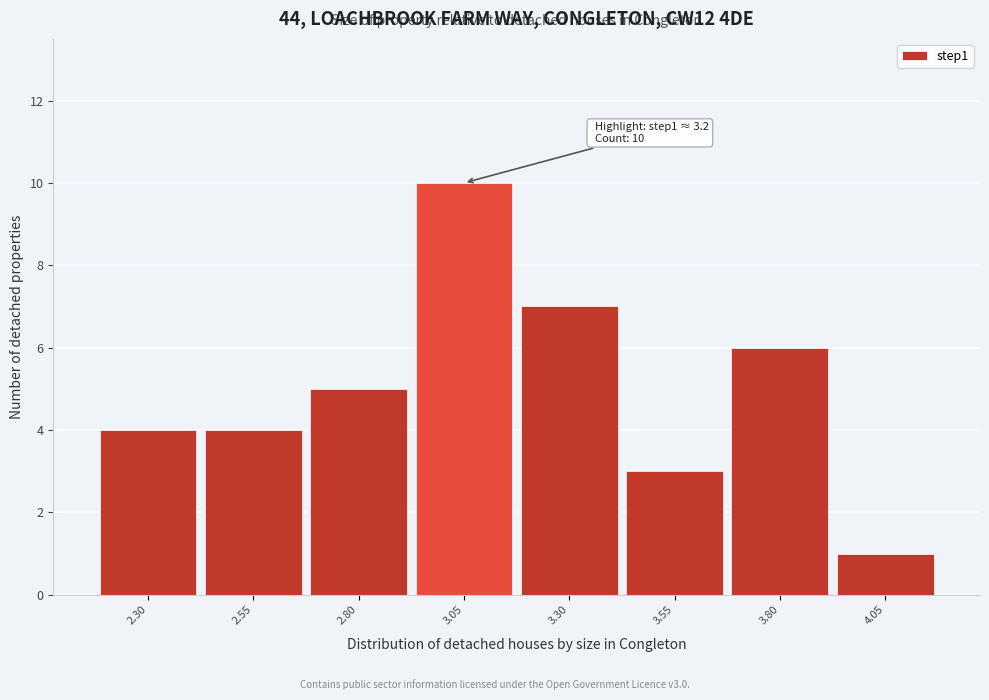

Reading left to right, list all the values displayed in this chart.

4	4	5	10	7	3	6	1